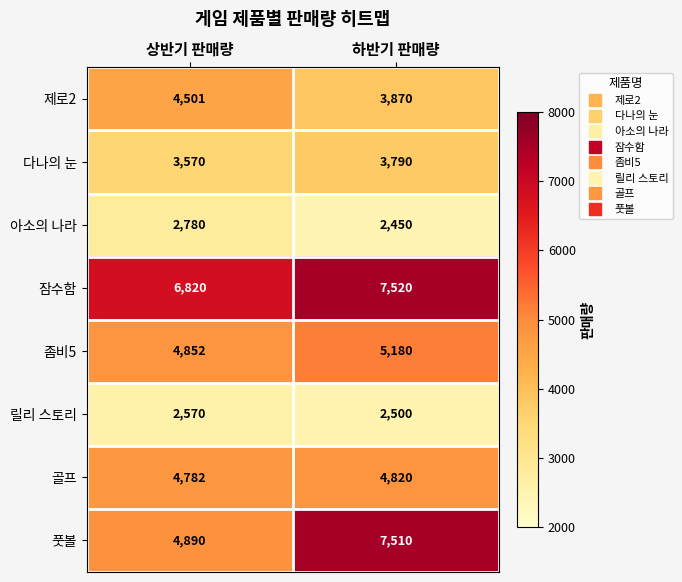

Which series has the largest total across all categories?

잠수함